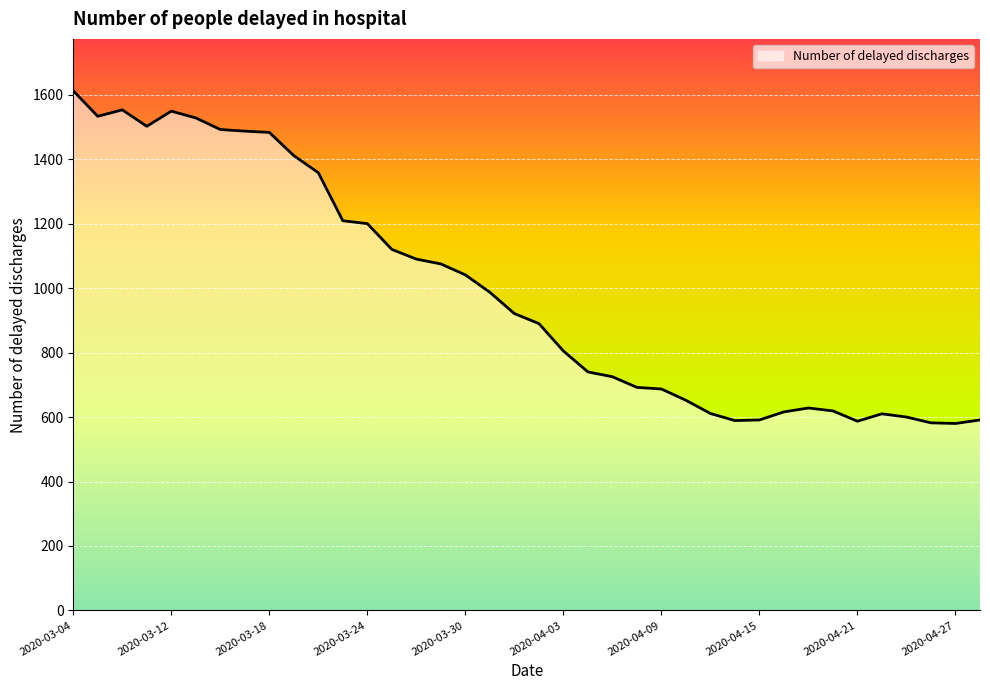

What is the difference between the maximum and minimum values?

1032